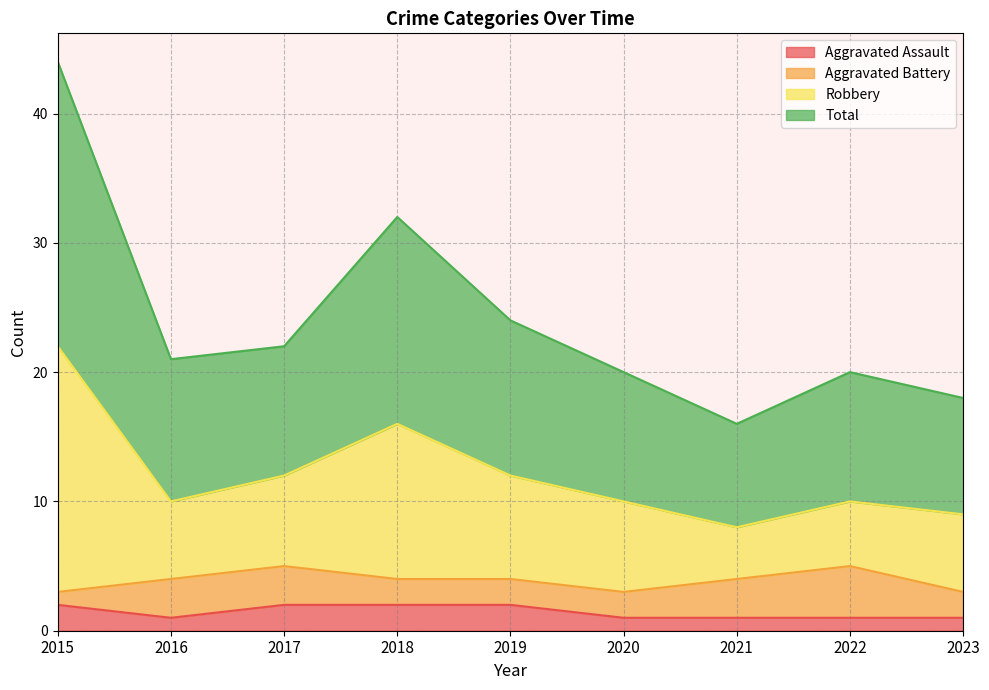

What is the difference between the Aggravated Assault values at 2016 and 2018?

1